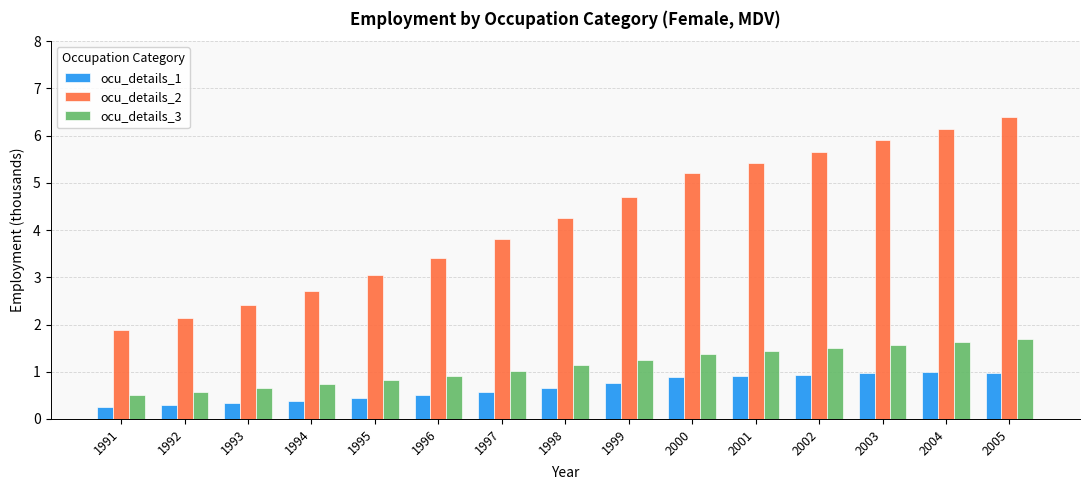

The ocu_details_2 series shows 3.1 at 1995. True or false?

True